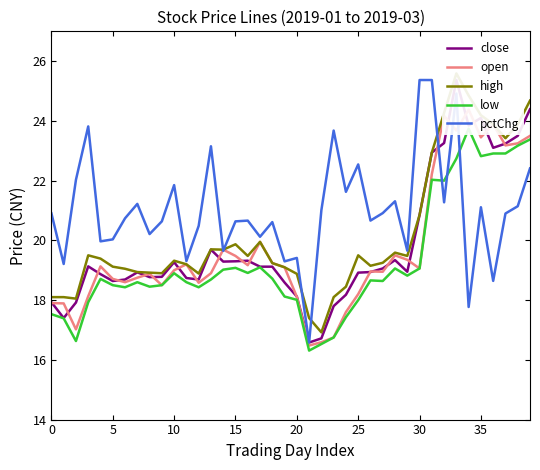

Which series ends up on top after the final intersection of close and pctChg?

close